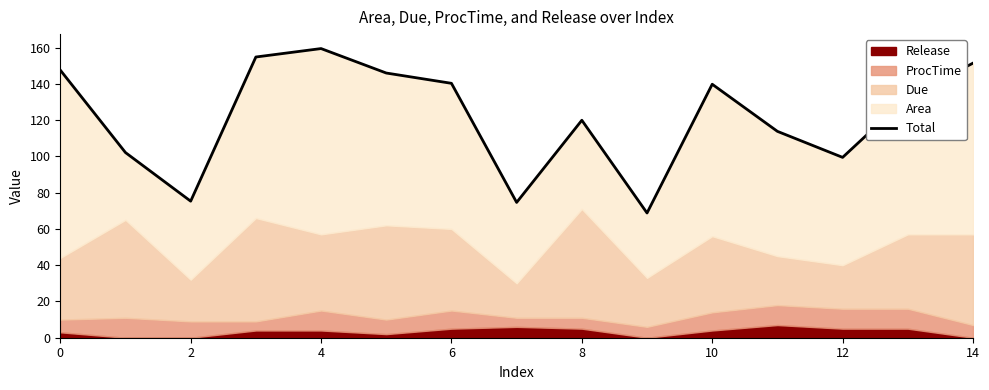

What is the value of the 3rd point from the left?

75.3